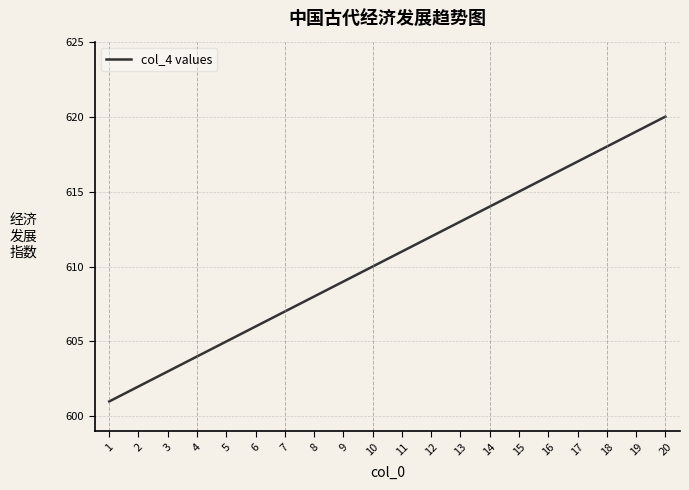

What is the sum of the values at 6 and 17?

1223